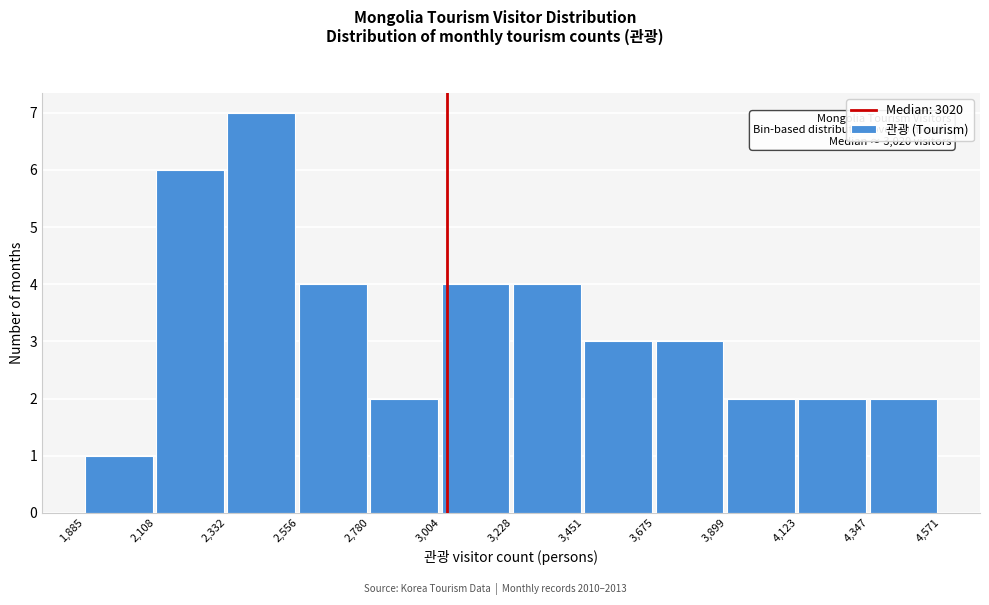

Over which range of the x-axis is the bar tallest?

2,332 to 2,556